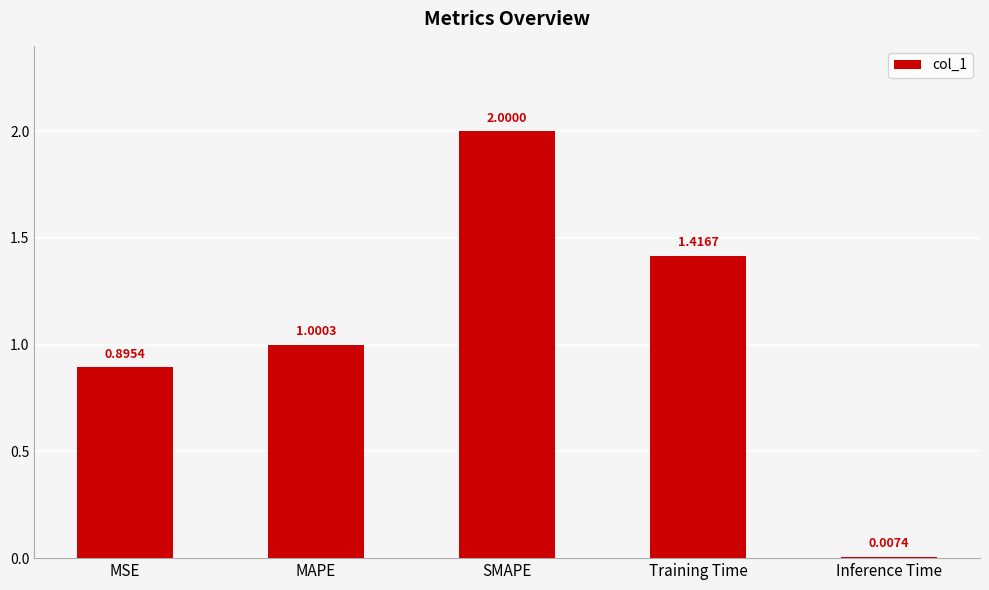

True or false: the data shows 3.4 at SMAPE.

False